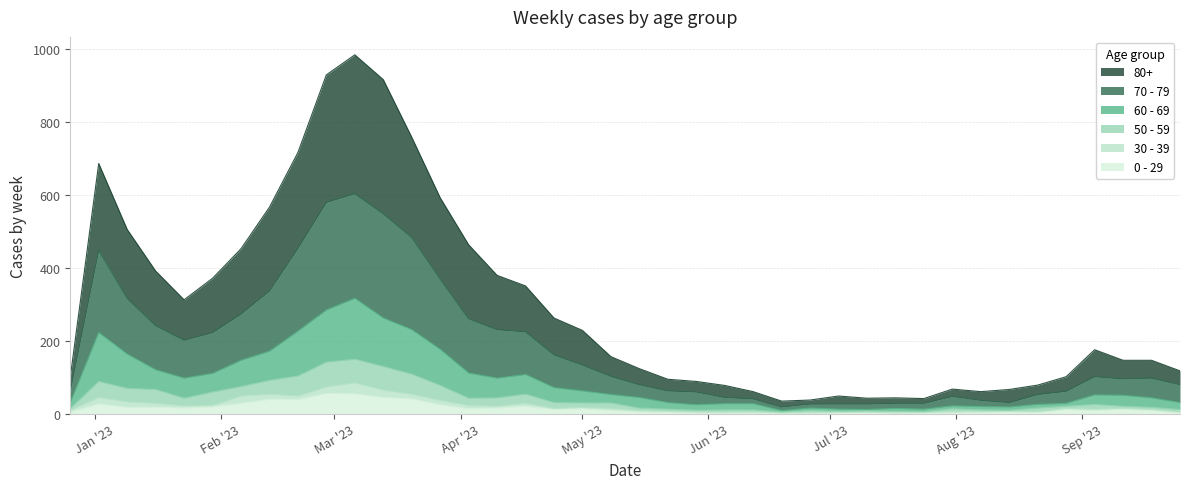

What are all the series names shown in the legend?

80+, 70 - 79, 60 - 69, 50 - 59, 30 - 39, 0 - 29